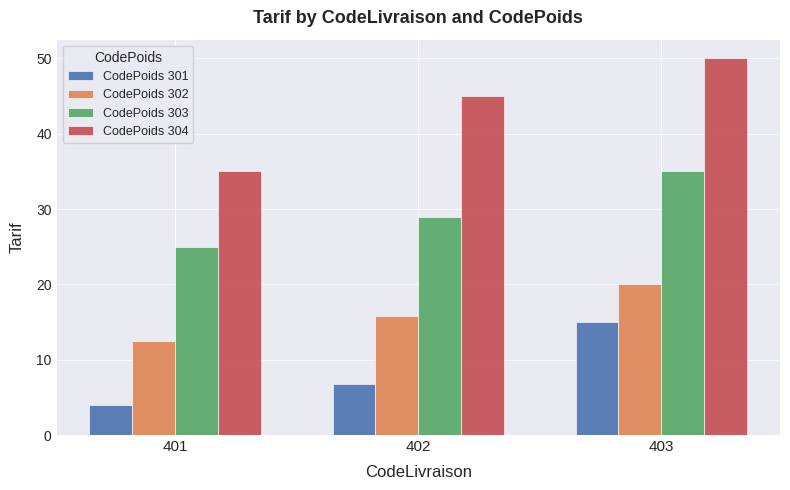

What are all the series names shown in the legend?

CodePoids 301, CodePoids 302, CodePoids 303, CodePoids 304